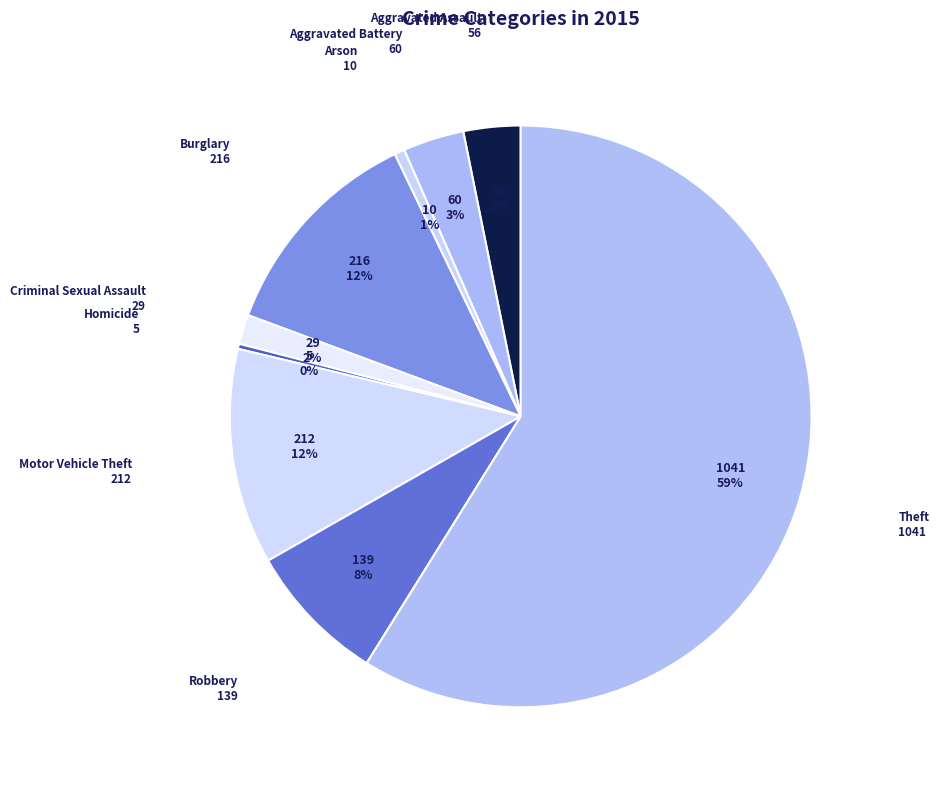

Is the sum of Motor Vehicle Theft and Aggravated Assault greater than half?

No